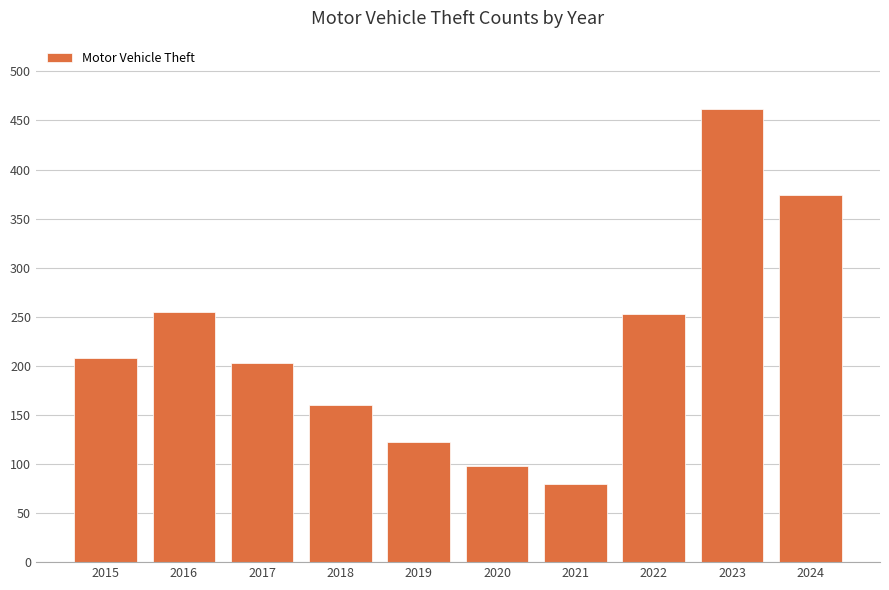

Count the number of data series in this chart.

1